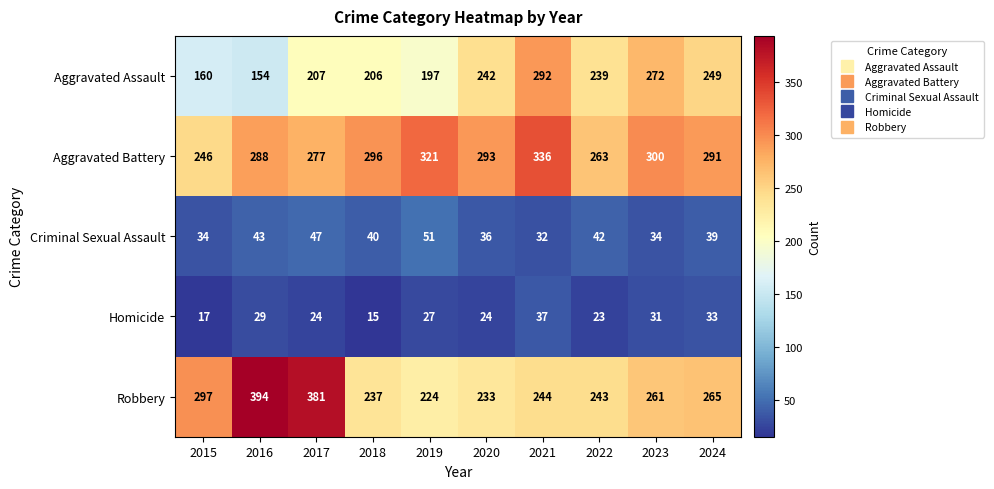

Where does the Criminal Sexual Assault series first go above 40?

2016